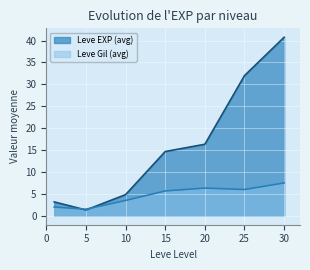

What is the minimum value shown in the chart?

1.3